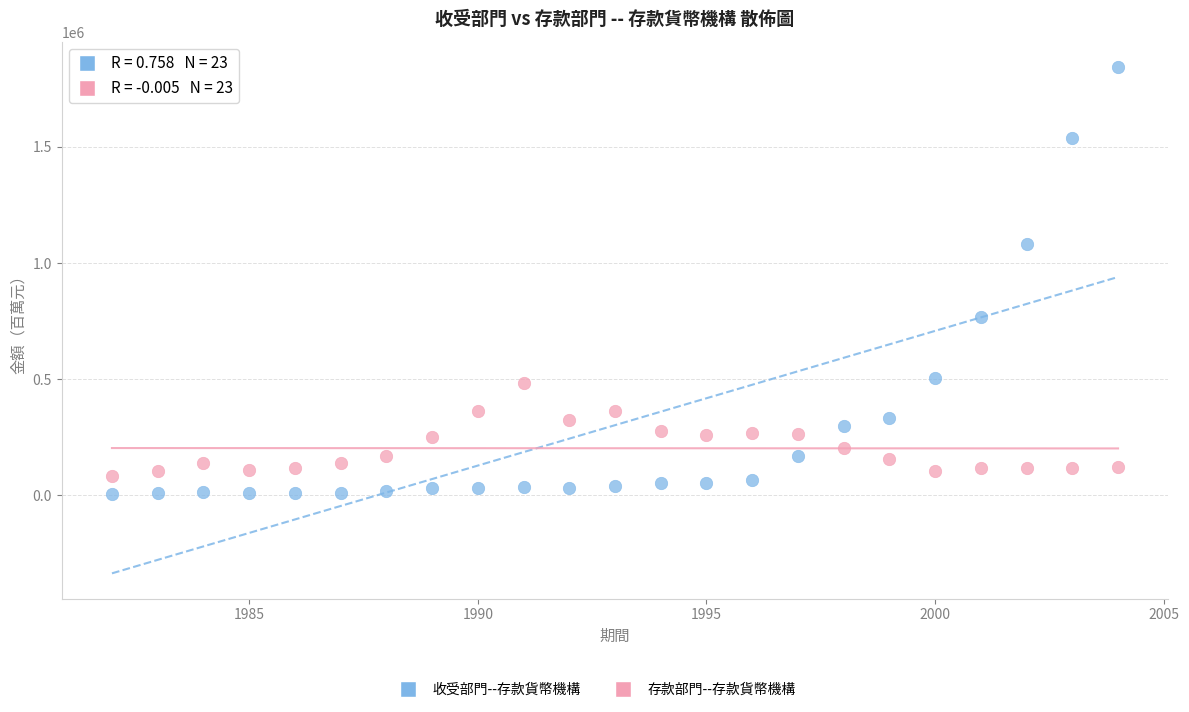

Across all data points, what is the range of Y values (max minus min)?

1839463